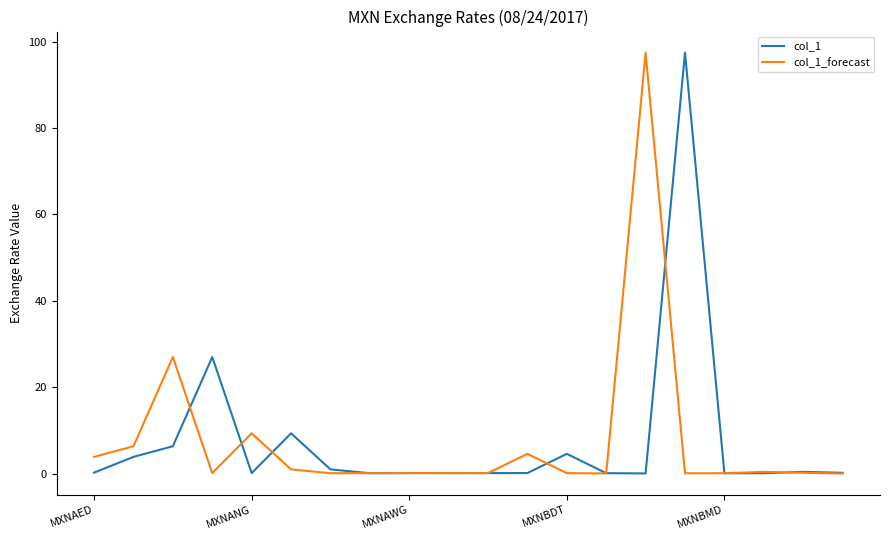

What is the maximum value for col_1_forecast?

97.5